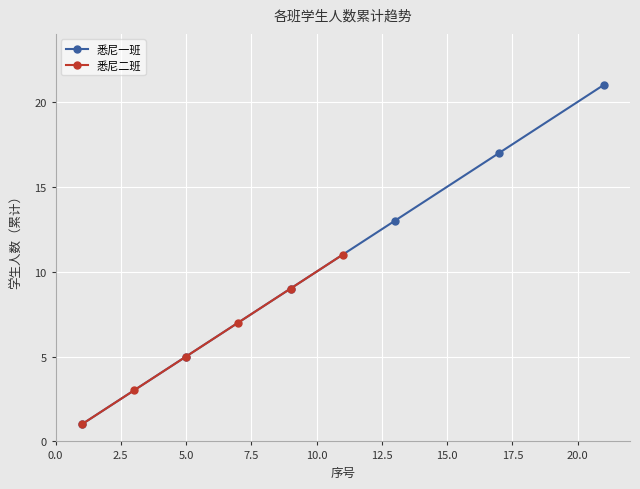

What is the value of the 悉尼一班 point at the 6th from the left?

21